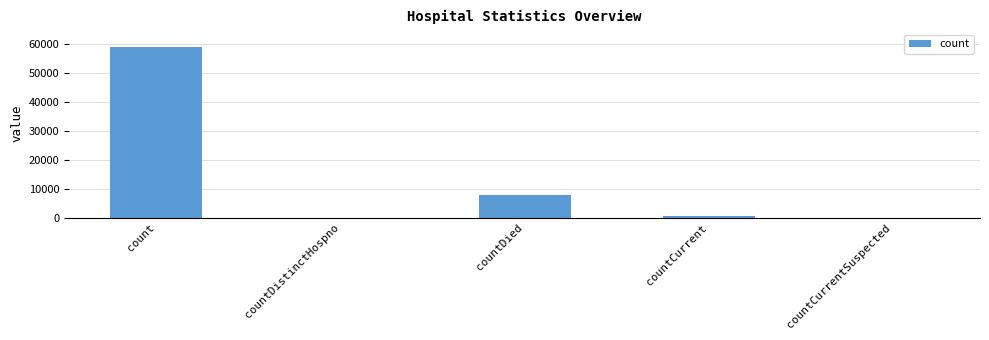

What is the sum of all values?

67315